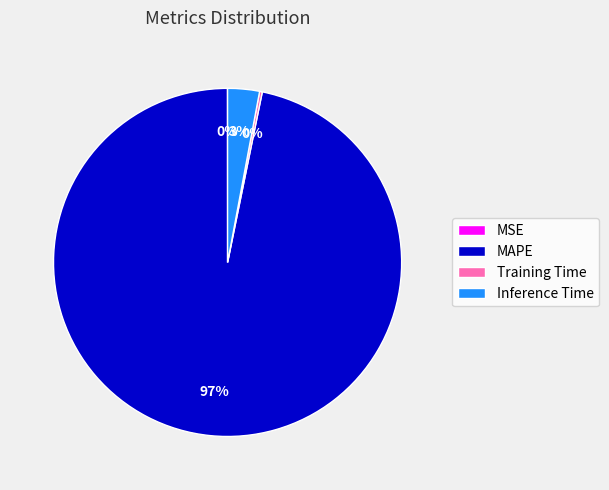

To the nearest percent, what portion does Inference Time represent?

3%